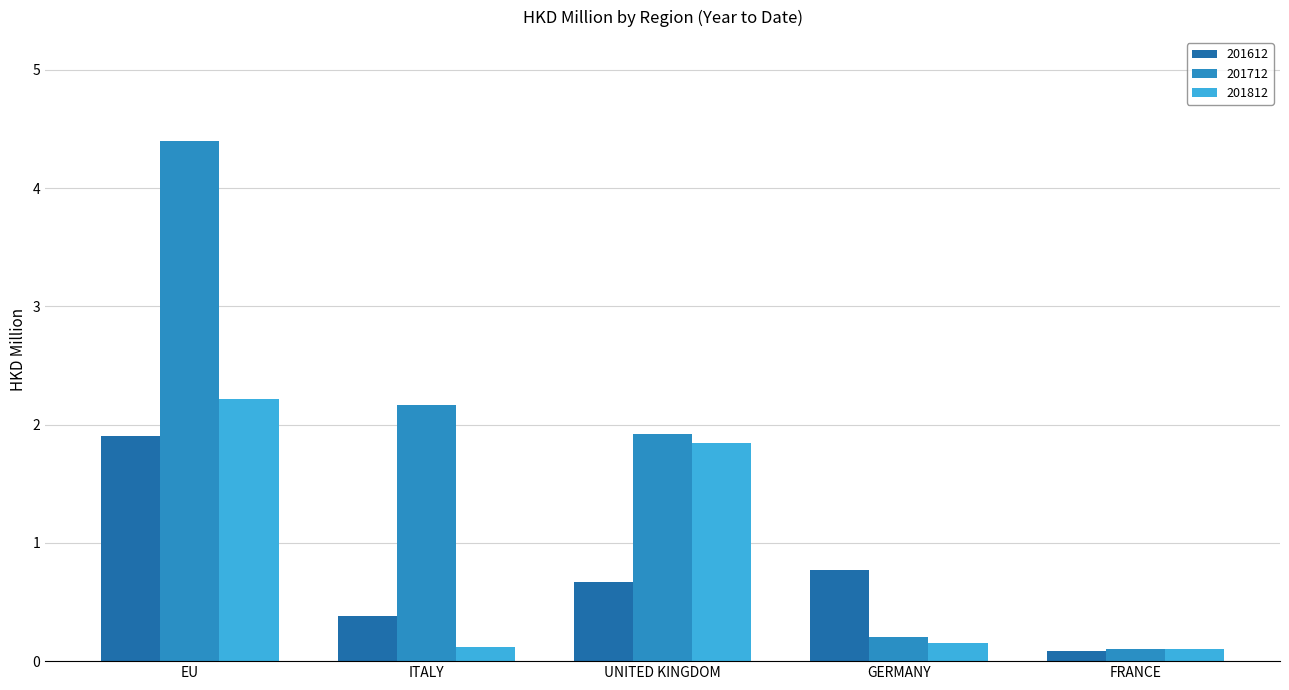

What position from the right is FRANCE?

1